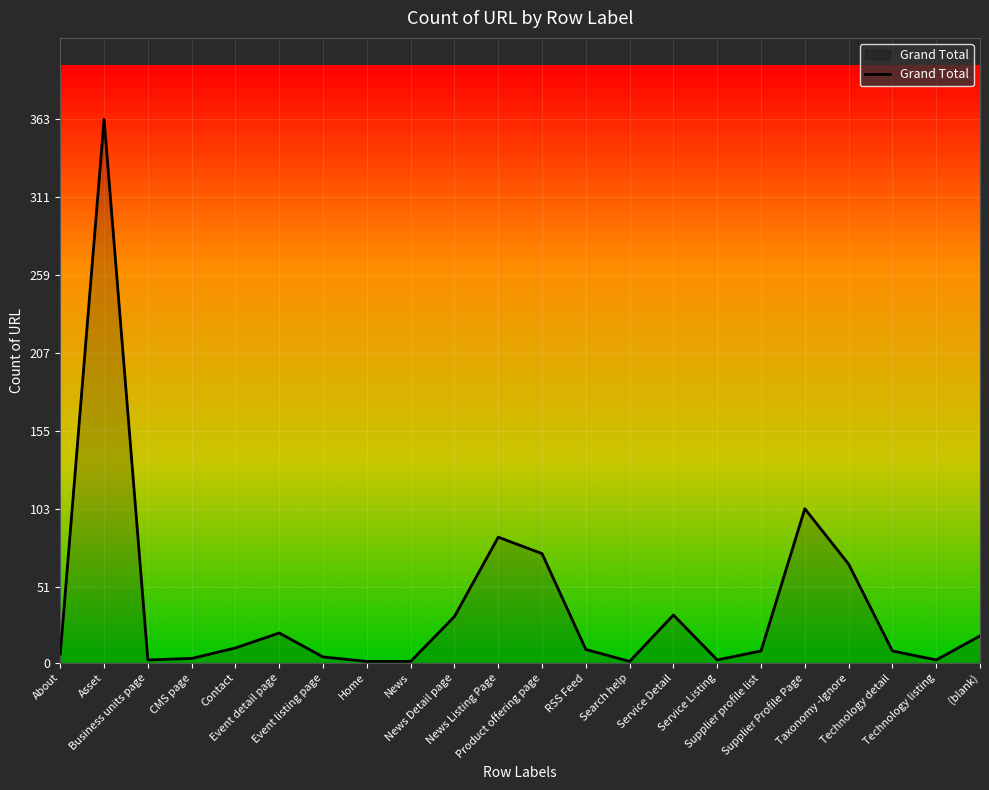

What is the difference between the maximum and minimum values?

362